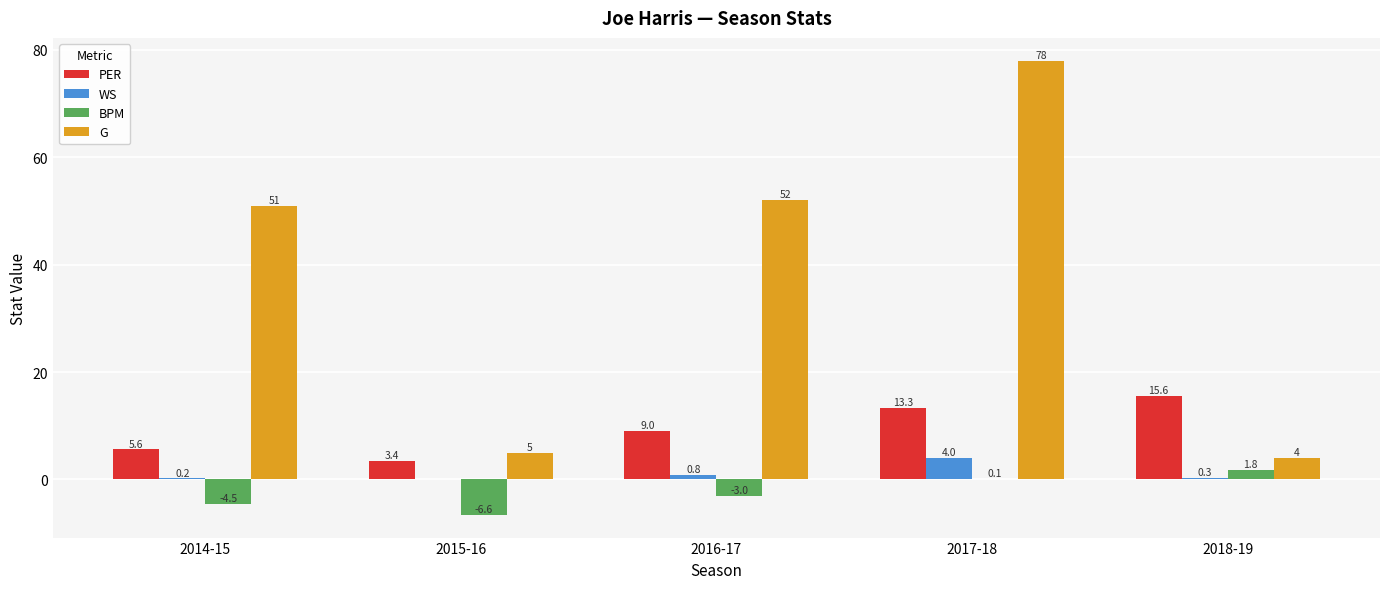

How many categories are shown in the chart?

5